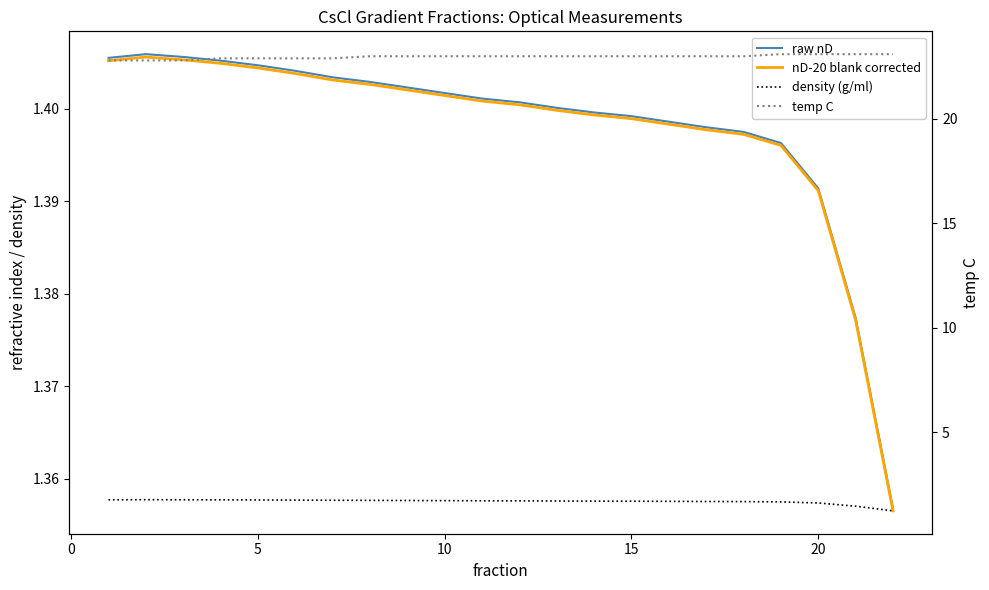

List the series in order of their peak value, lowest first.

nD-20 blank corrected, raw nD, density (g/ml), temp C